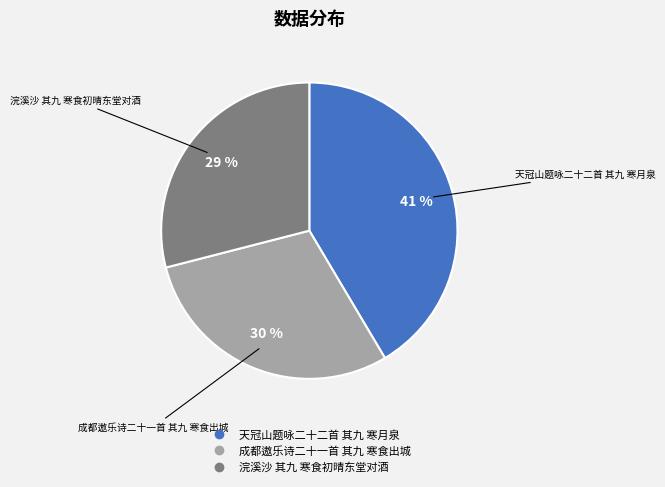

Rank the categories by value from lowest to highest.

浣溪沙 其九 寒食初晴东堂对酒, 成都遨乐诗二十一首 其九 寒食出城, 天冠山题咏二十二首 其九 寒月泉